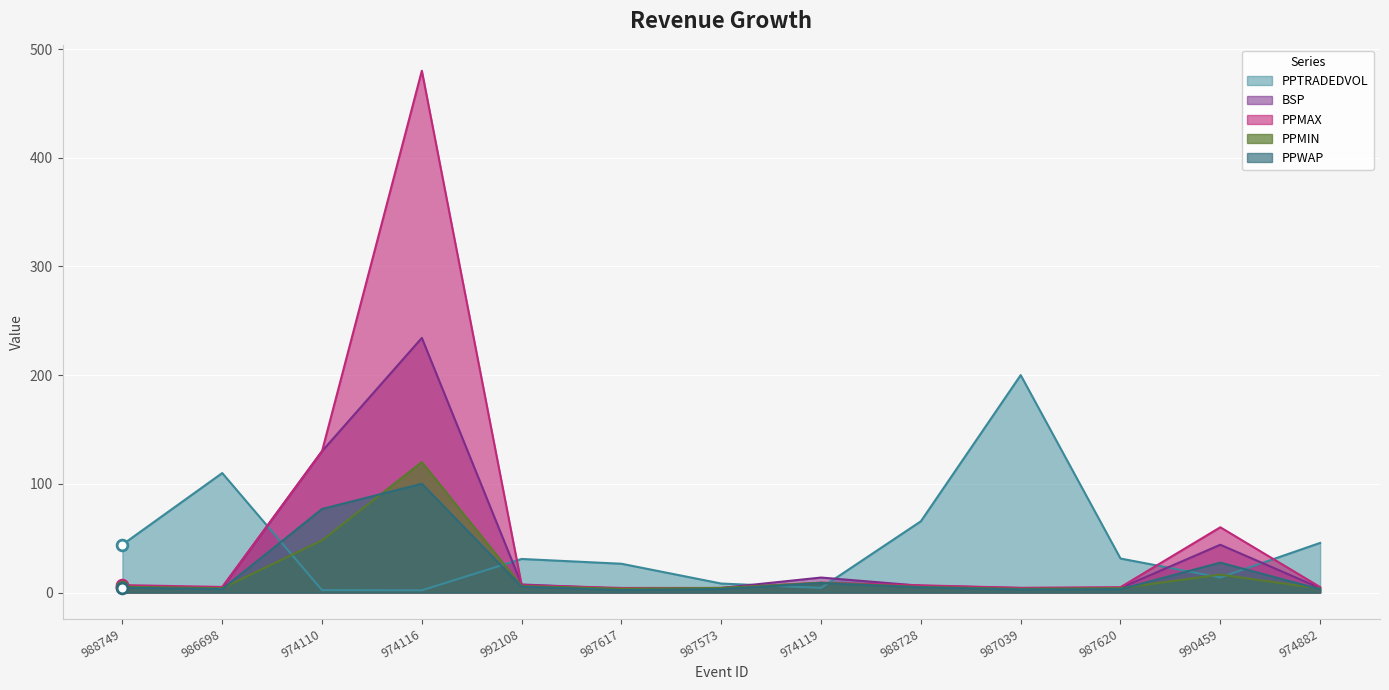

Which series reaches the maximum Y coordinate?

PPMAX